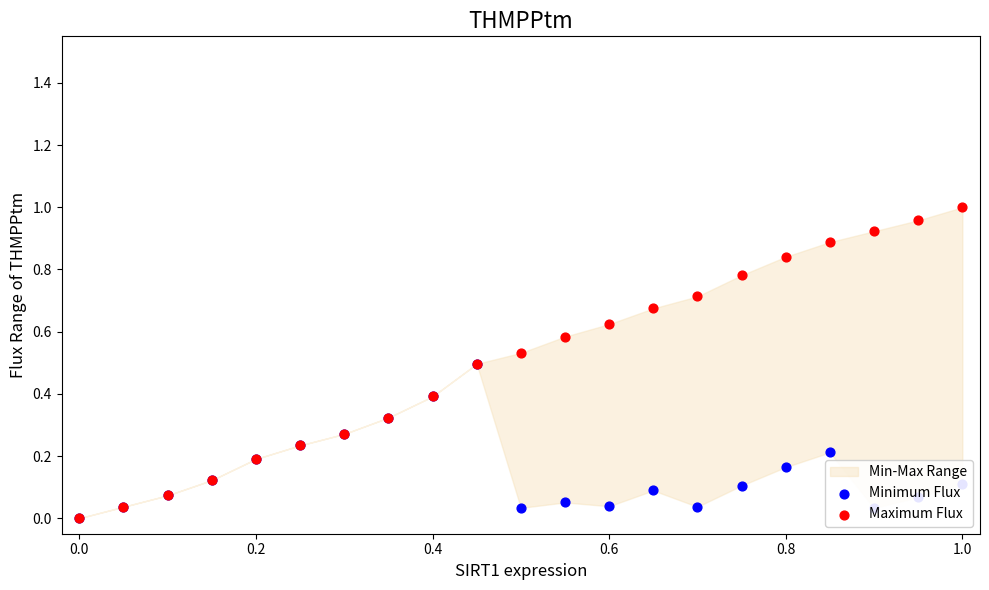

Which series has the largest total across all categories?

Maximum Flux